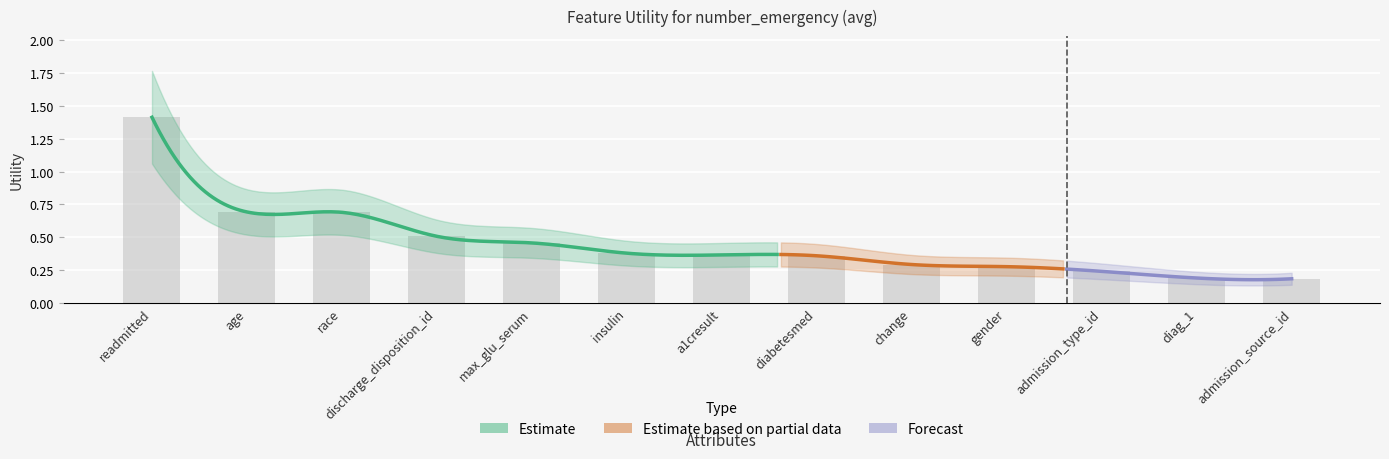

What position from the right is gender?

4